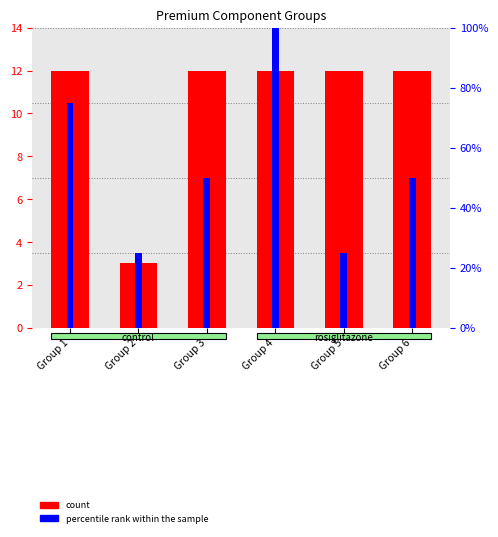

At how many categories does at least one series exceed 72?

2